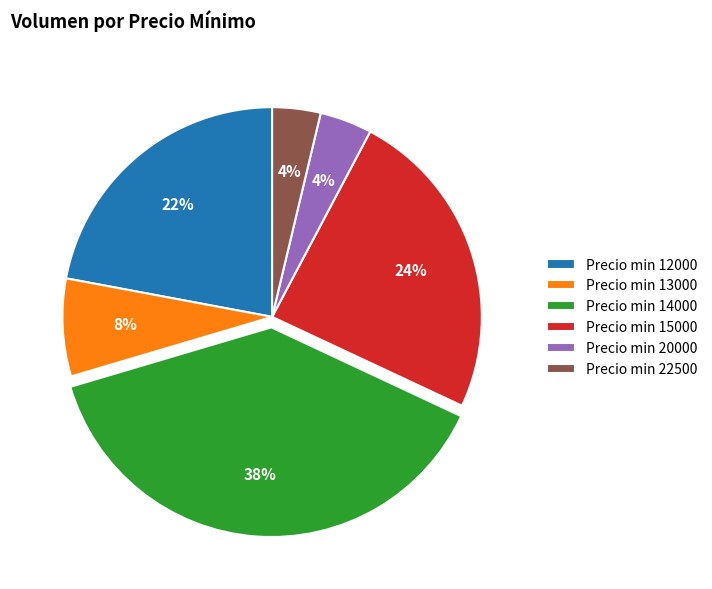

Is there any slice that represents more than half of the pie?

No